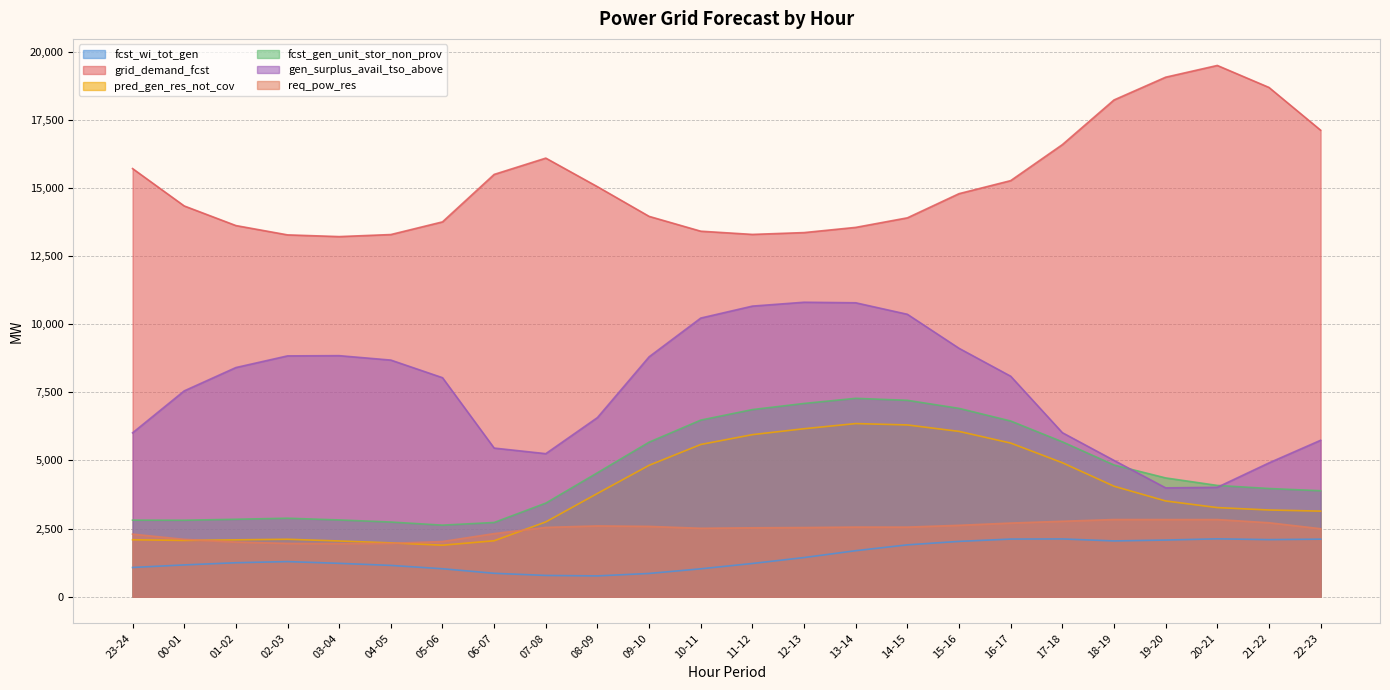

The grid_demand_fcst series shows 13900 at 14-15. True or false?

True